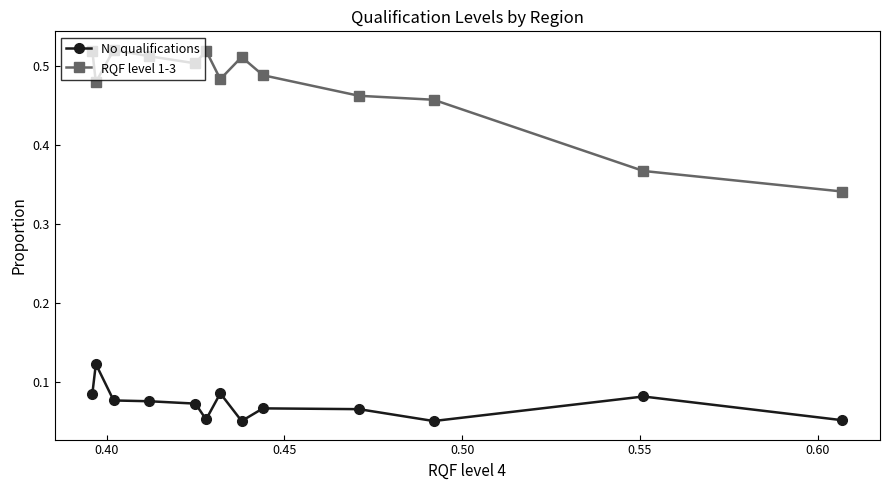

True or false: No qualifications and RQF level 1-3 intersect in this chart.

False